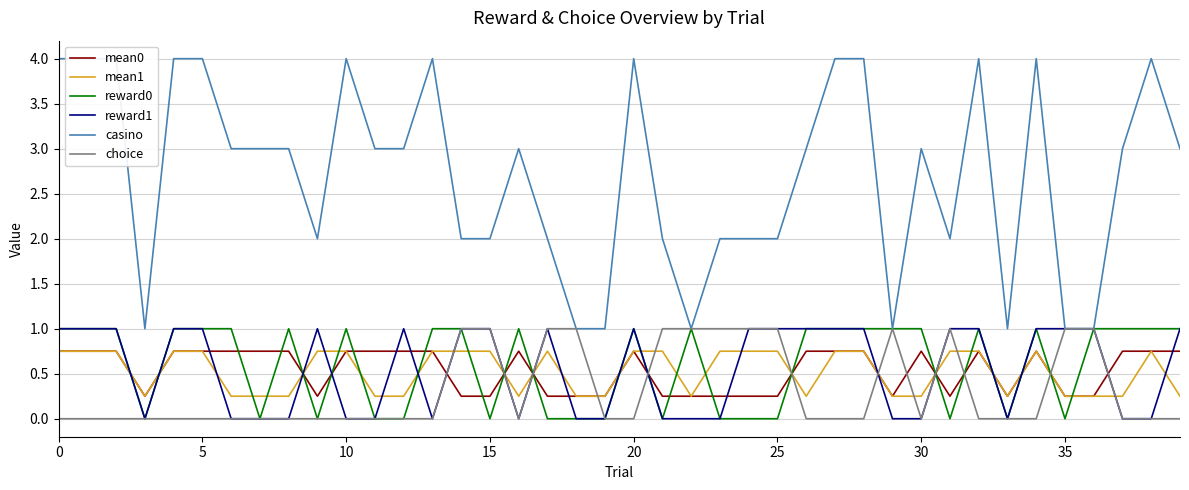

What is the maximum value for choice?

1.0